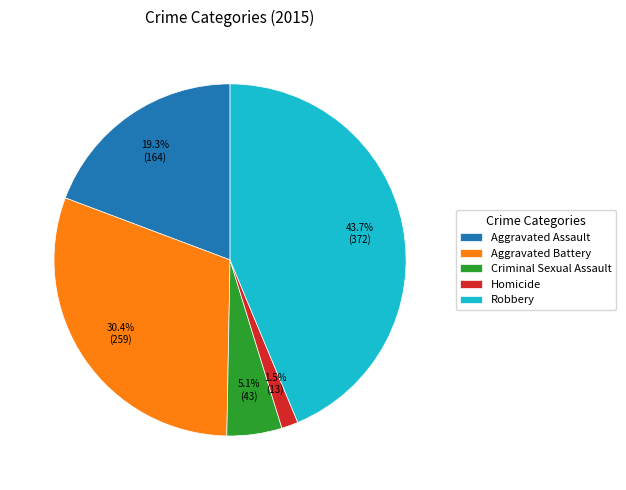

To the nearest percent, what portion does Aggravated Assault represent?

19%